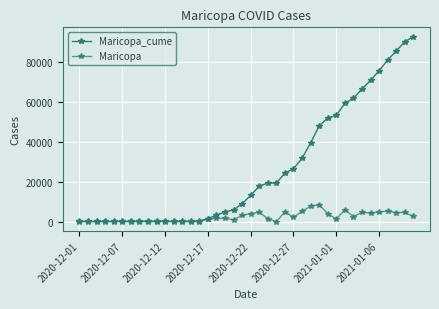

How many data points does each series have?

40